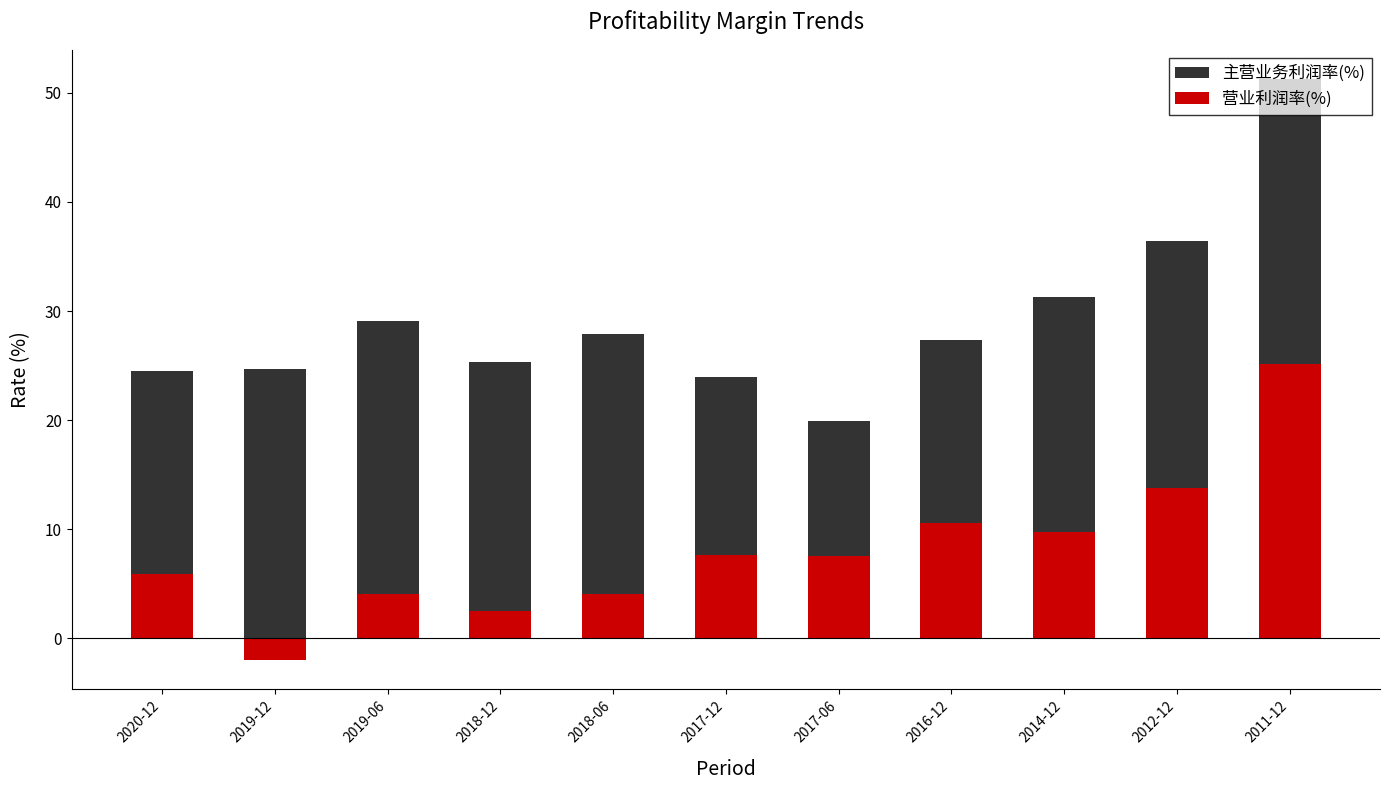

How many groups of bars are there?

11